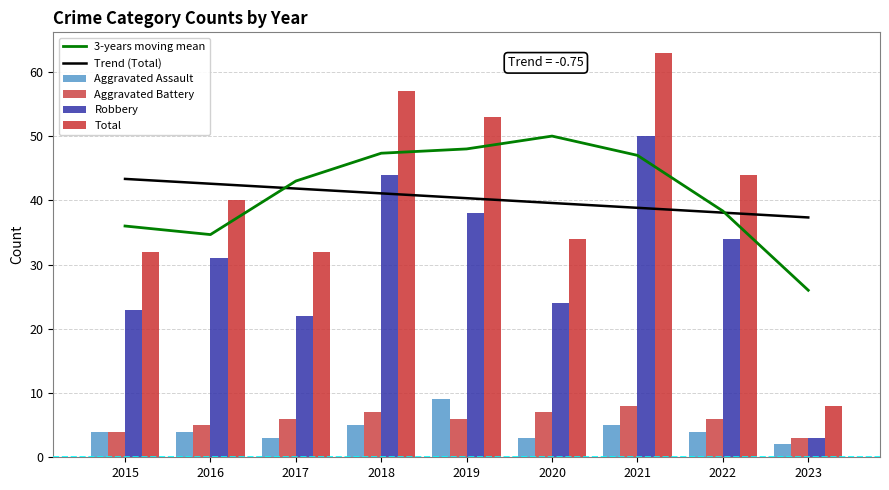

Reading left to right, what are all the values shown in this chart?

3-years moving mean: 2015=36.0	2016=34.7	2017=43.0	2018=47.3	2019=48.0	2020=50.0	2021=47.0	2022=38.3	2023=26.0
Trend (Total): 2015=43.3	2016=42.6	2017=41.8	2018=41.1	2019=40.3	2020=39.6	2021=38.8	2022=38.1	2023=37.3
Aggravated Assault: 2015=4.0	2016=4.0	2017=3.0	2018=5.0	2019=9.0	2020=3.0	2021=5.0	2022=4.0	2023=2.0
Aggravated Battery: 2015=4.0	2016=5.0	2017=6.0	2018=7.0	2019=6.0	2020=7.0	2021=8.0	2022=6.0	2023=3.0
Robbery: 2015=23.0	2016=31.0	2017=22.0	2018=44.0	2019=38.0	2020=24.0	2021=50.0	2022=34.0	2023=3.0
Total: 2015=32.0	2016=40.0	2017=32.0	2018=57.0	2019=53.0	2020=34.0	2021=63.0	2022=44.0	2023=8.0